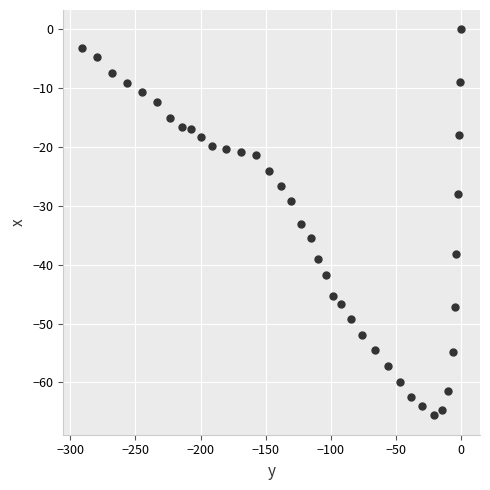

What is the range of X values (max minus min)?

290.9